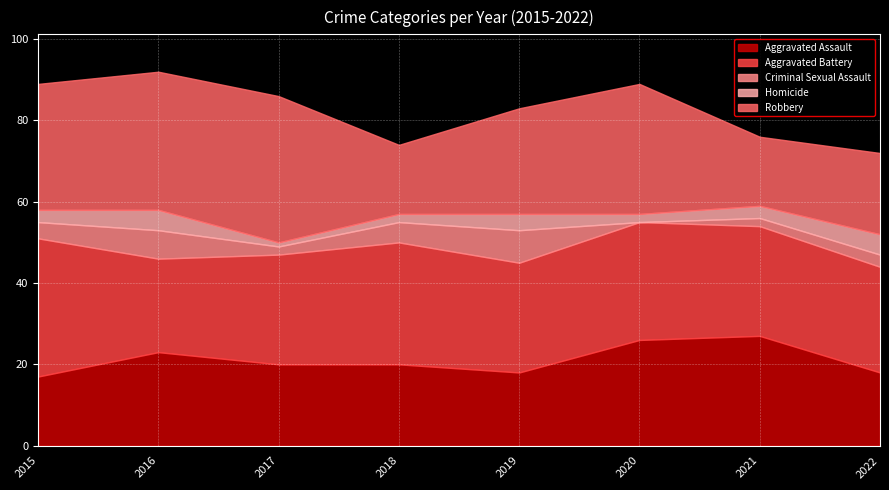

True or false: Aggravated Assault has a value of 17 at 2015.

True